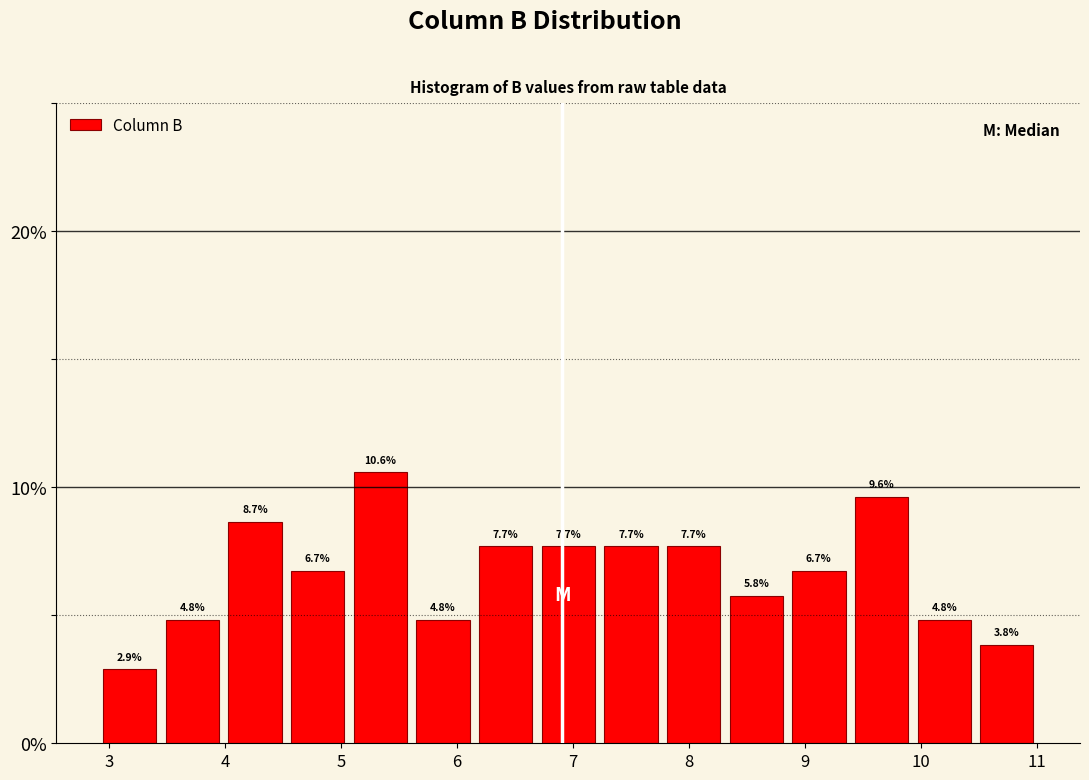

How tall is the bar that spans 10.47 to 11.01 on the x-axis? The bar edges are not printed on the chart, so give them approximately, as read against the axis.

3.8